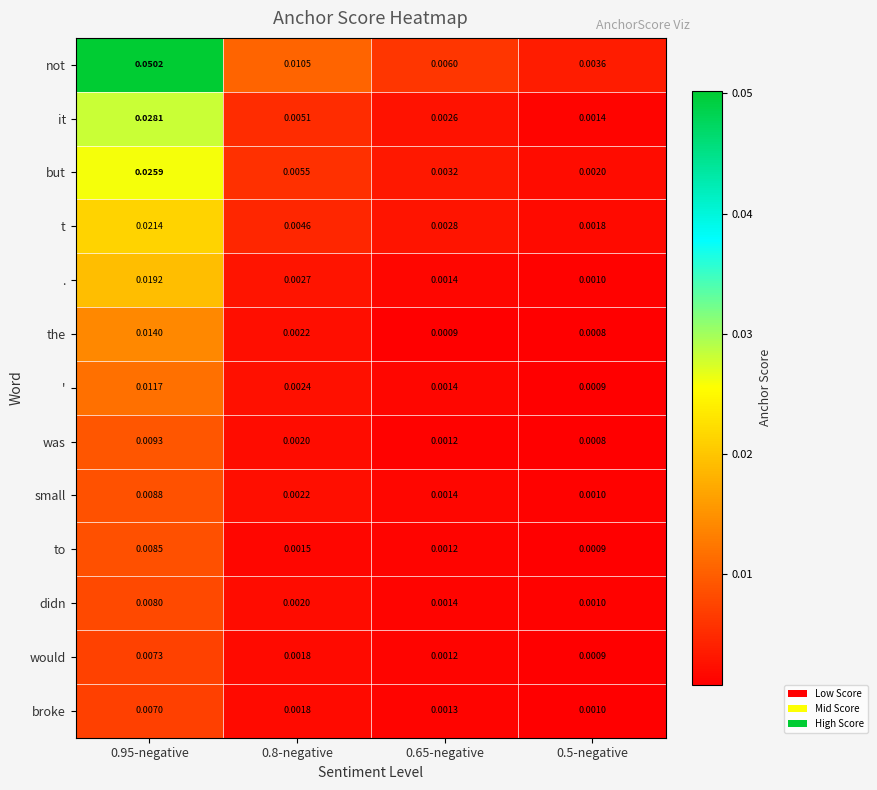

Between 0.8-negative and 0.5-negative, which series saw the biggest shift?

not